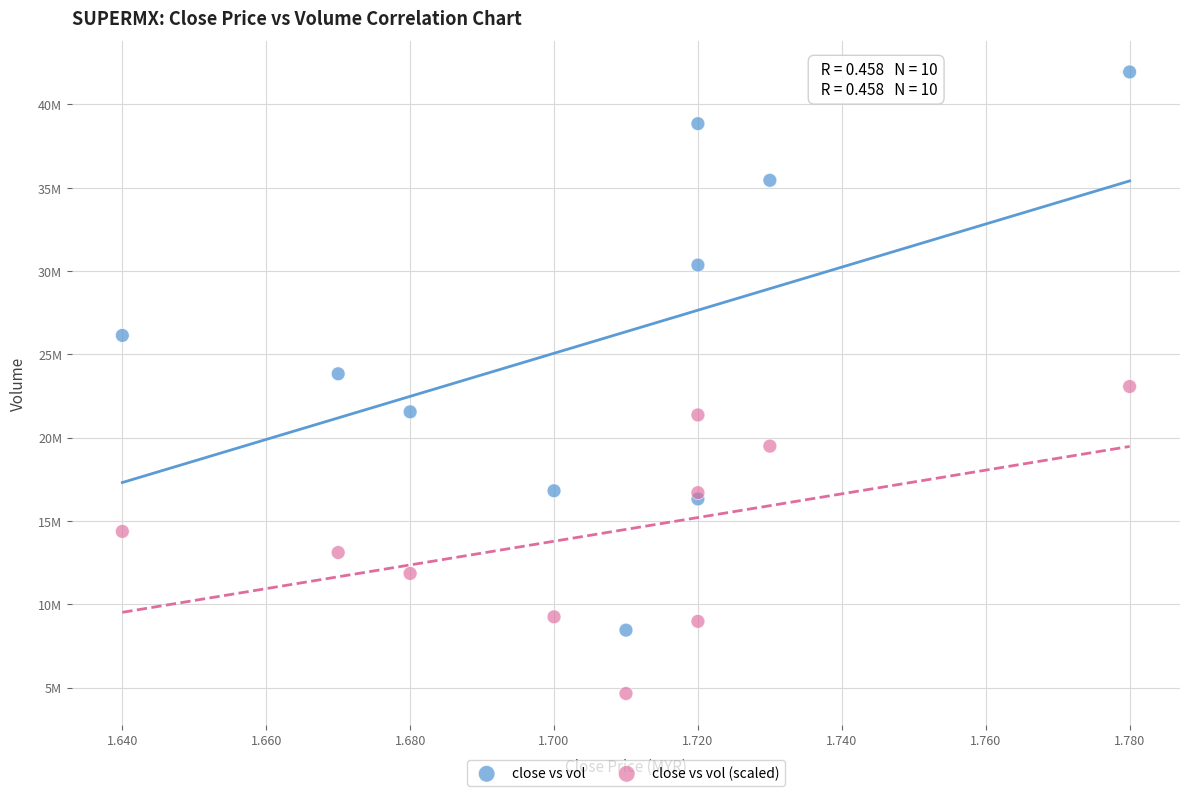

What are all the series names shown in the legend?

close vs vol, close vs vol (scaled)